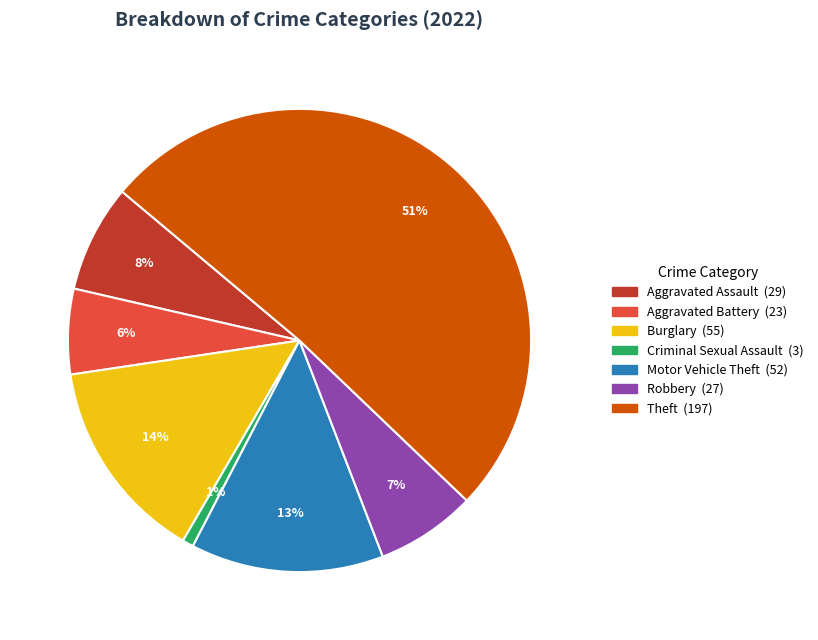

To the nearest percent, what is the average slice percentage?

14%